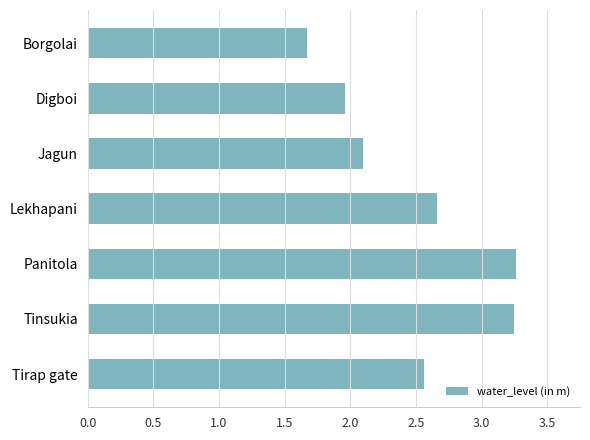

What is the label of the 6th bar from the top?

Tinsukia